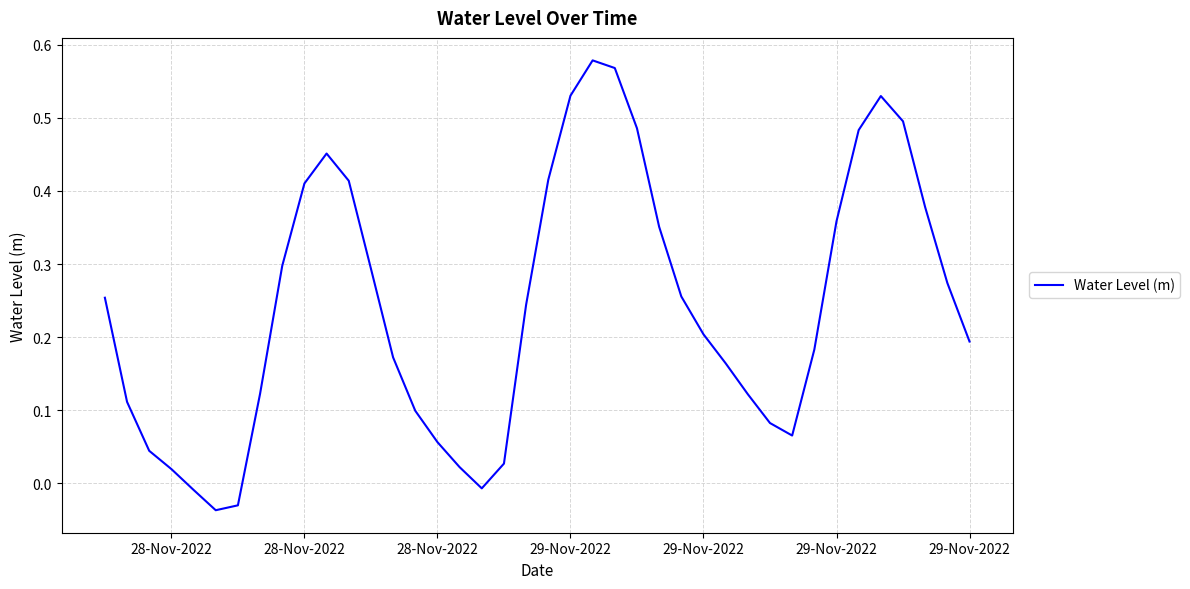

True or false: the data has more than 0 interior local peaks.

True